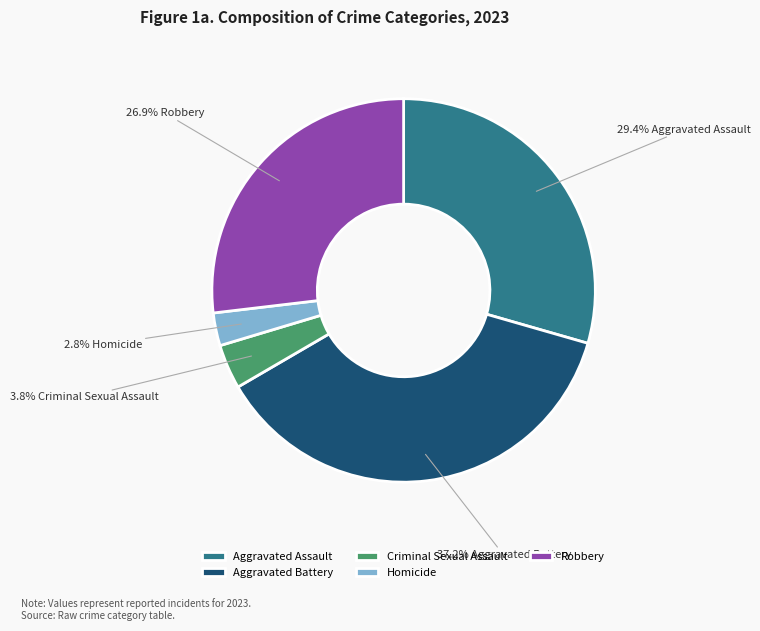

To the nearest percent, what percentage of the pie is Robbery?

27%